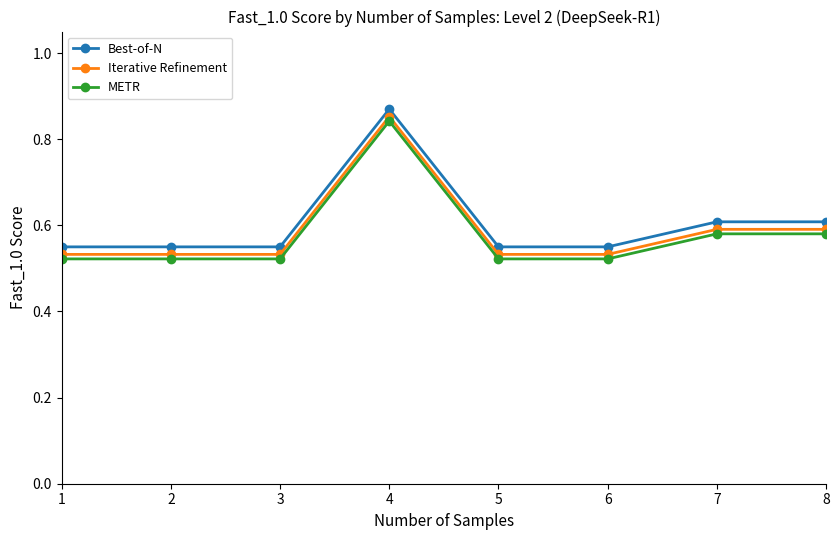

The value of METR at 8 is 0.6. True or false?

True